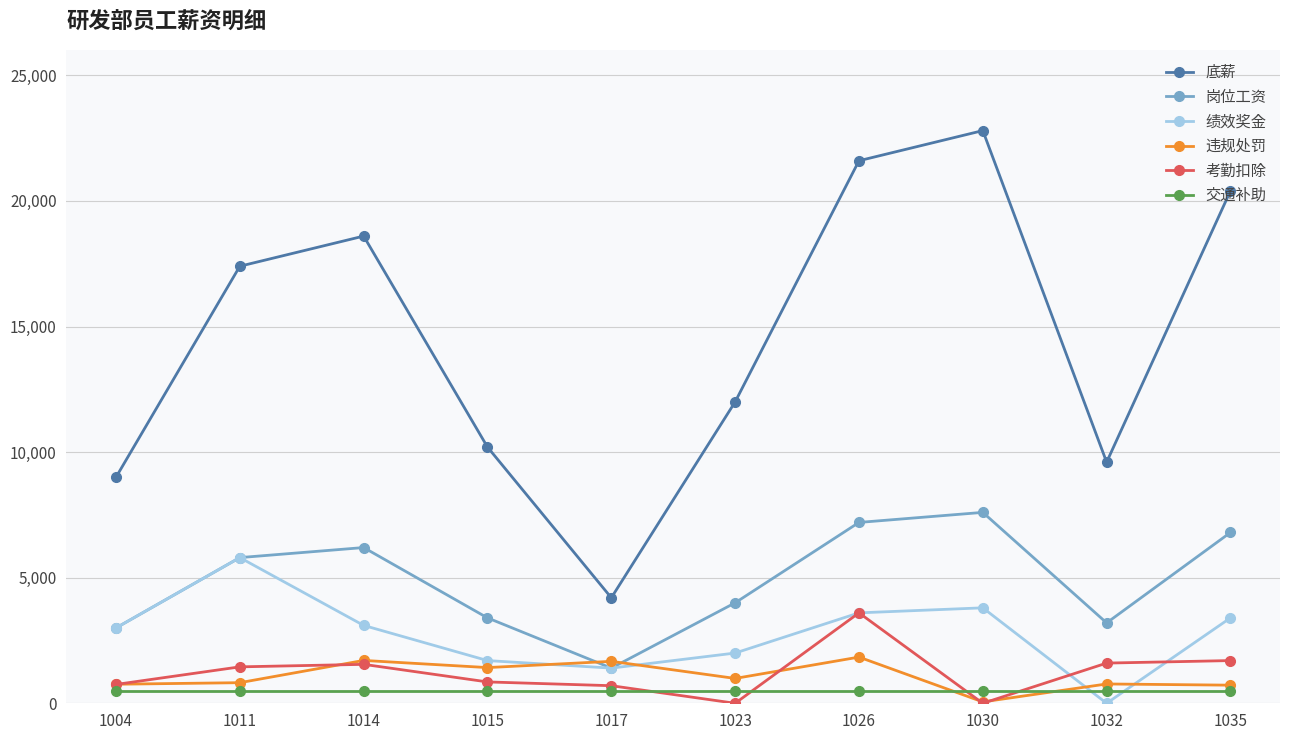

How many intersections are there between 违规处罚 and 交通补助?

2